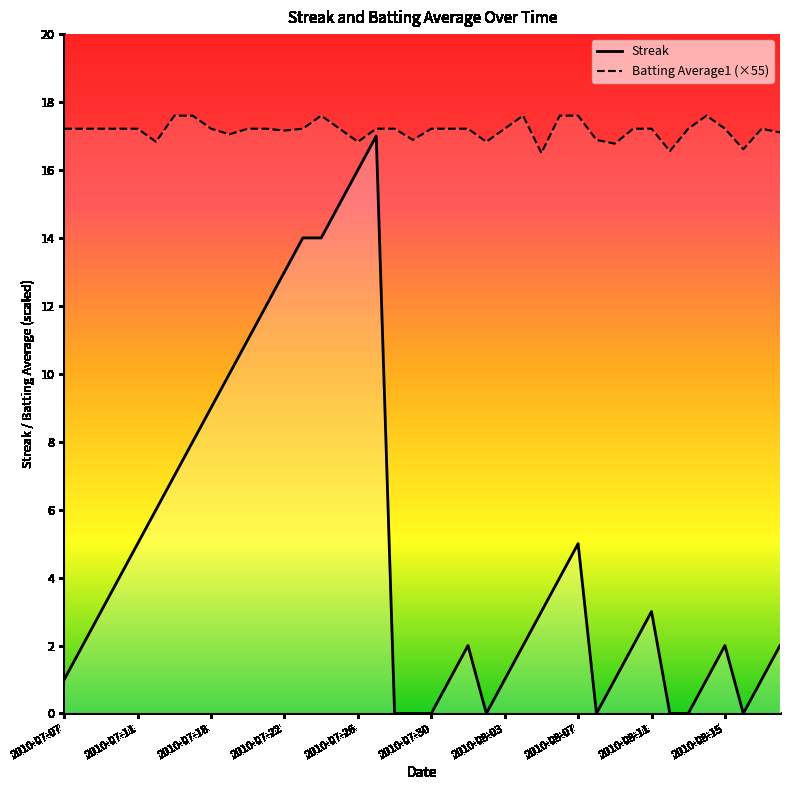

What is the lowest value of the Batting Average1 (×55) series?

16.5